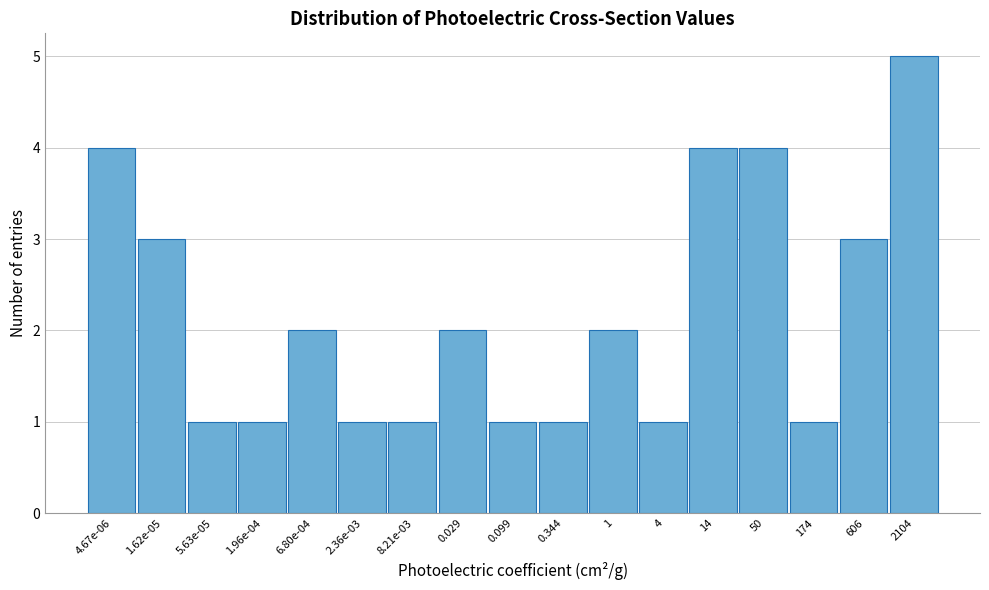

Reading left to right, transcribe all the data shown in this chart.

4	3	1	1	2	1	1	2	1	1	2	1	4	4	1	3	5